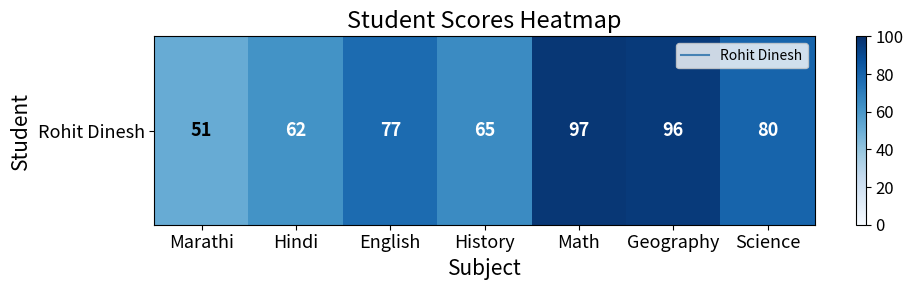

Reading right to left, list all the values displayed in this chart.

80	96	97	65	77	62	51